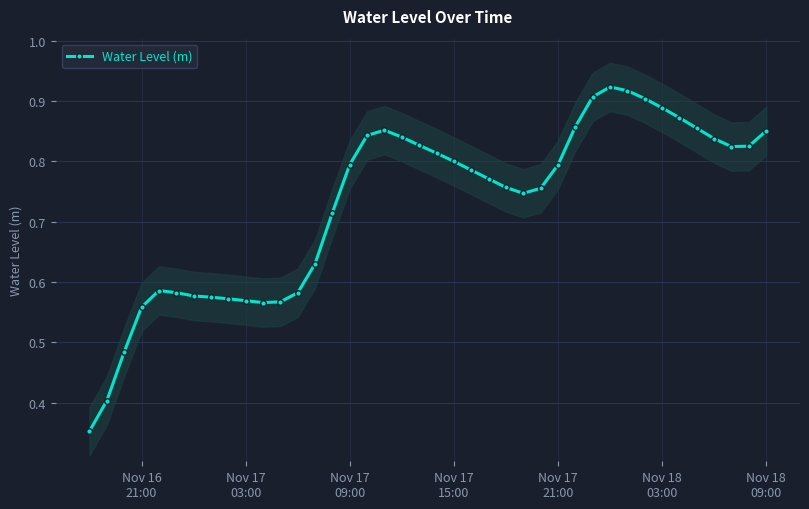

How many categories are shown in the chart?

40